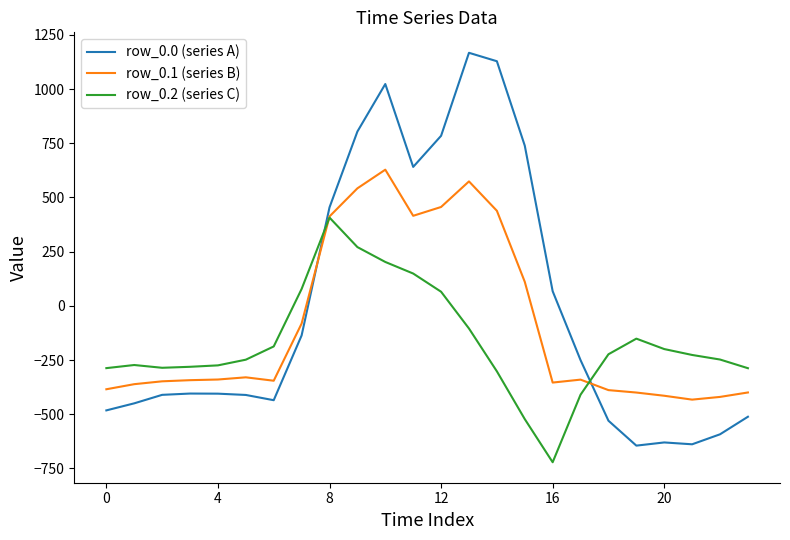

What is the smallest value displayed?

-721.2